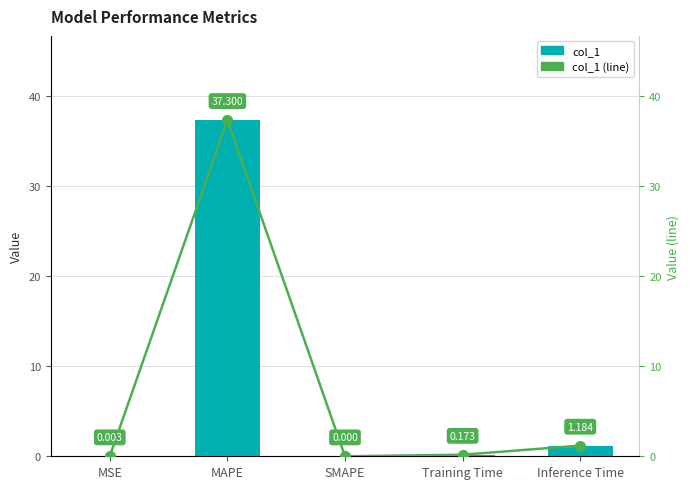

Which category has the highest value across all series?

MAPE